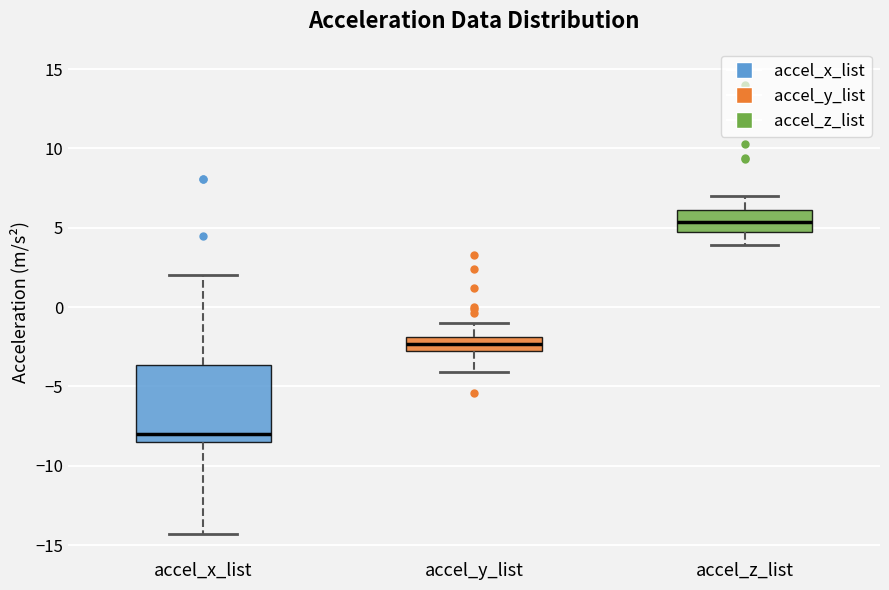

Comparing the boxes themselves (not the whiskers), which one is the tallest?

accel_x_list